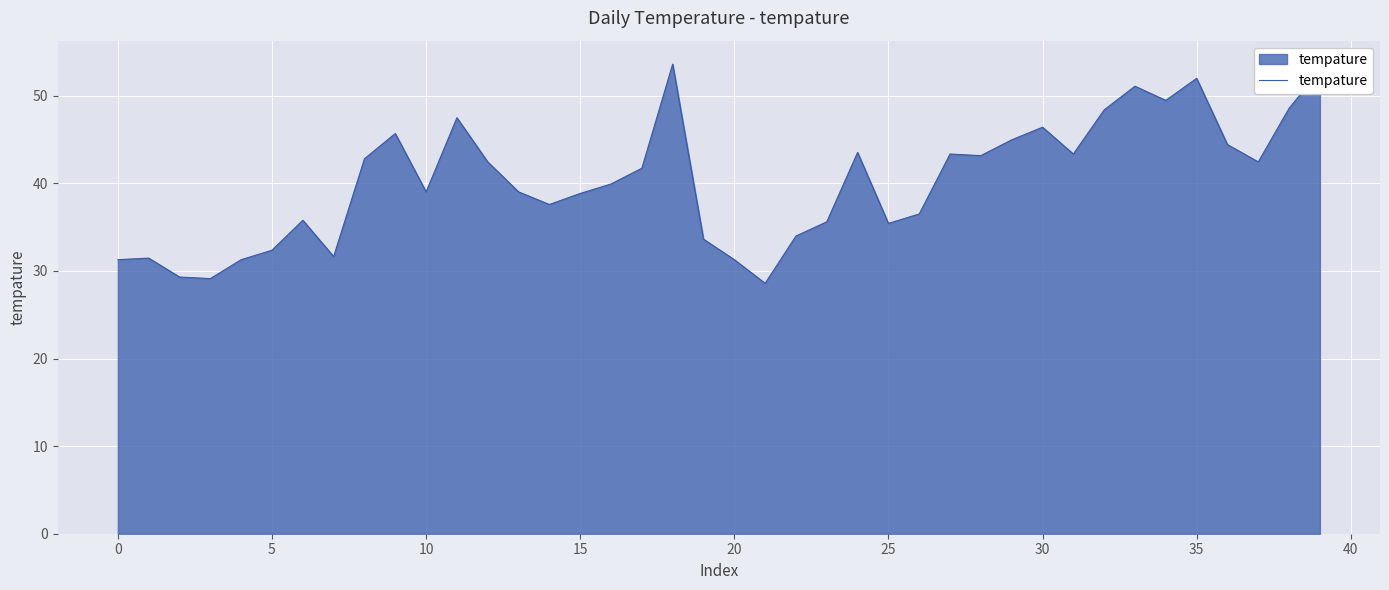

What is the difference between the maximum and minimum values?

25.0